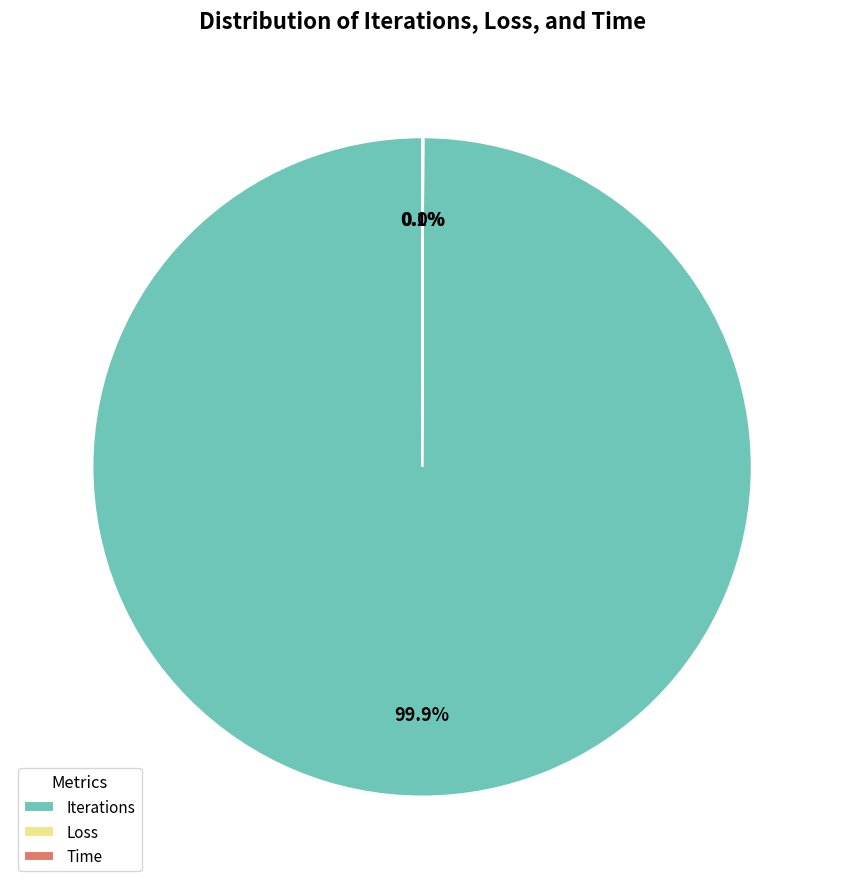

Which category has the biggest portion of the pie?

Iterations